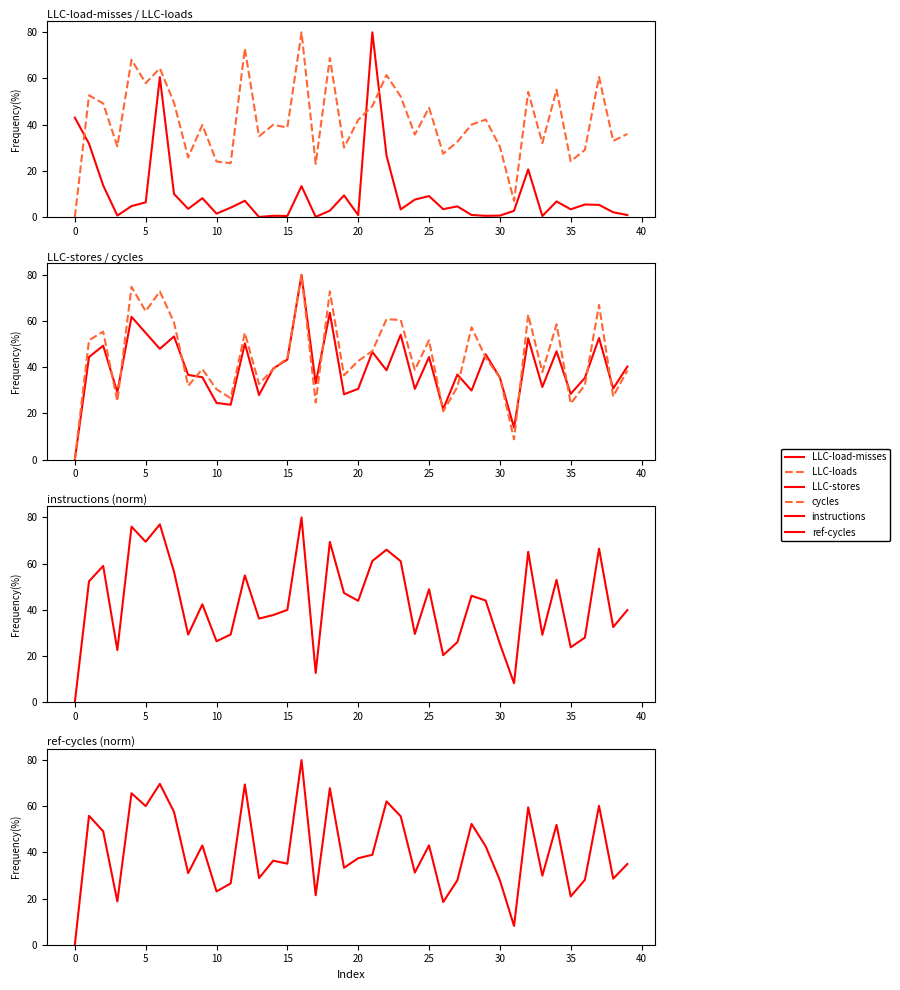

What is the sum of the LLC-loads values at 15 and 35?

64.5